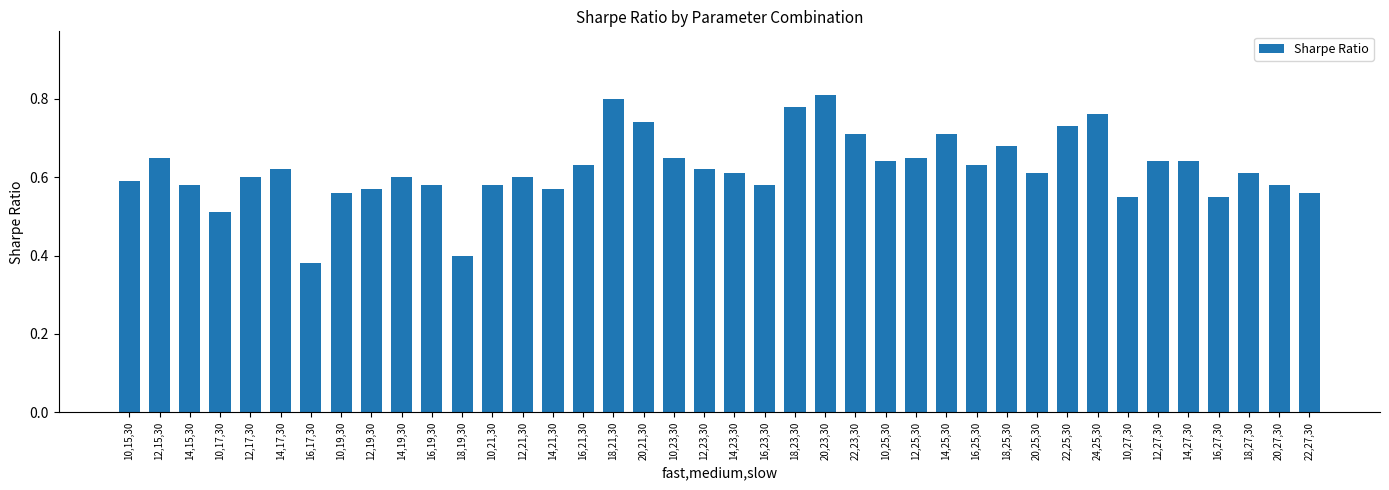

Does the chart contain stacked bars?

No